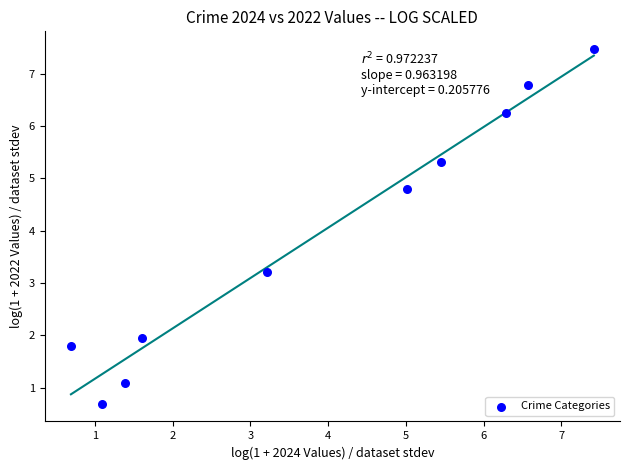

What is the average Y value?

3.9